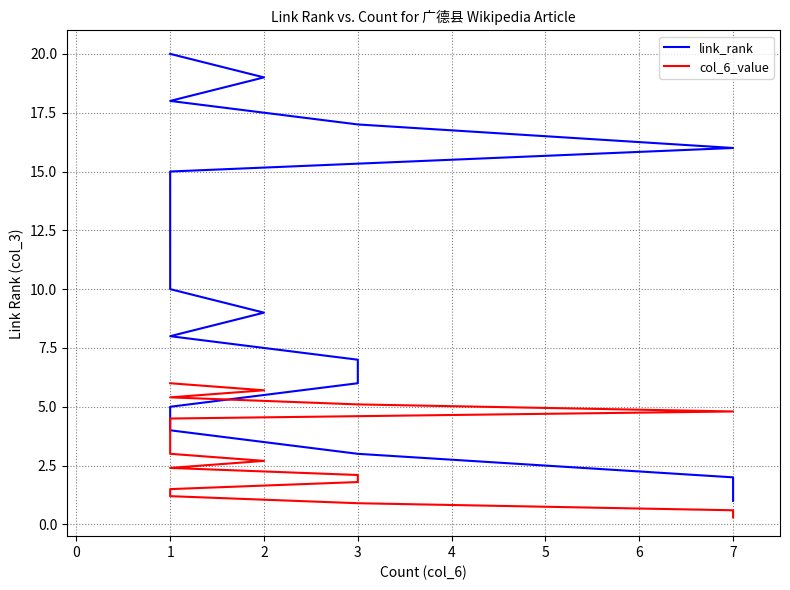

What position from the right is 11?

9